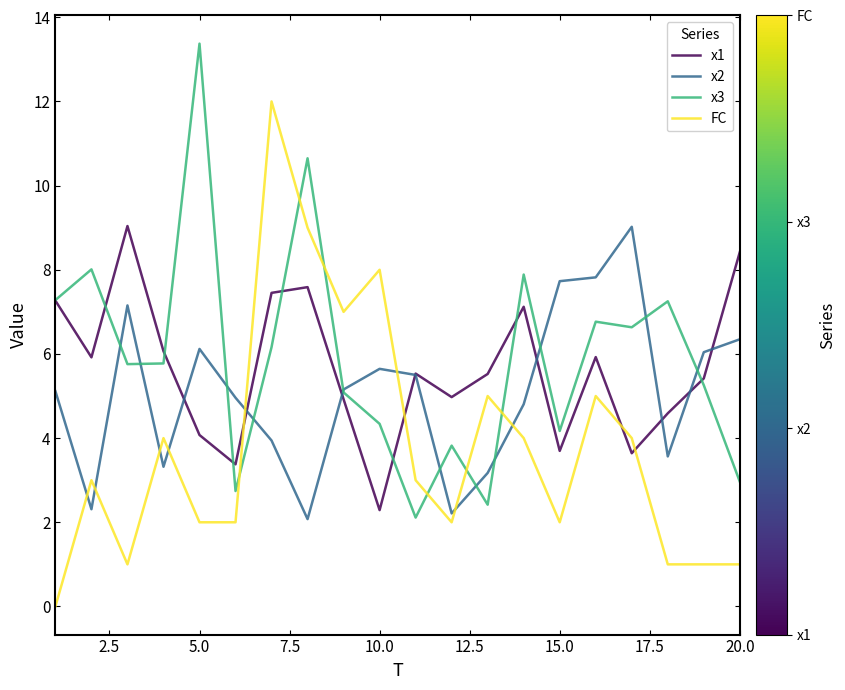

What is the lowest value of the x3 series?

2.1